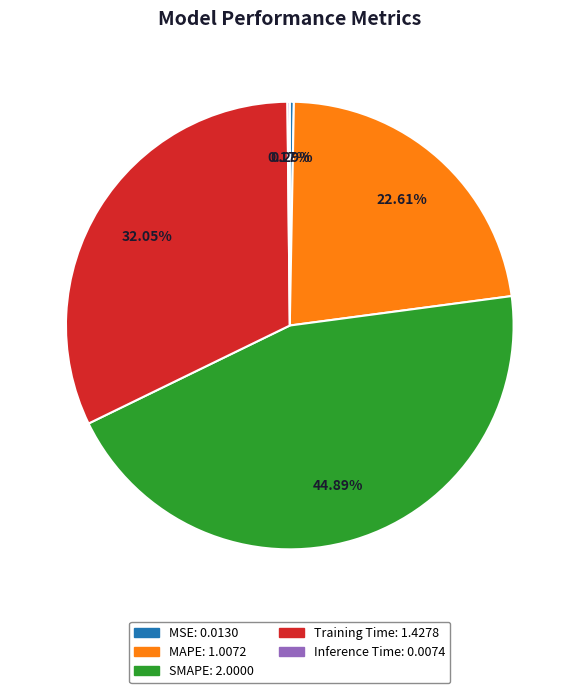

What percentage is the SMAPE slice, to the nearest percent?

45%